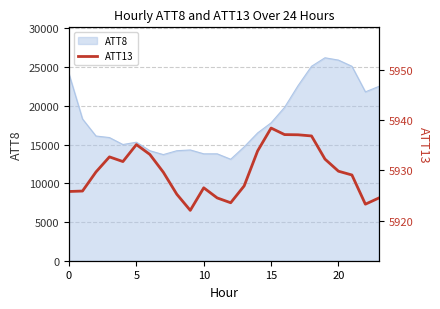

What is the minimum value for ATT8?

13100